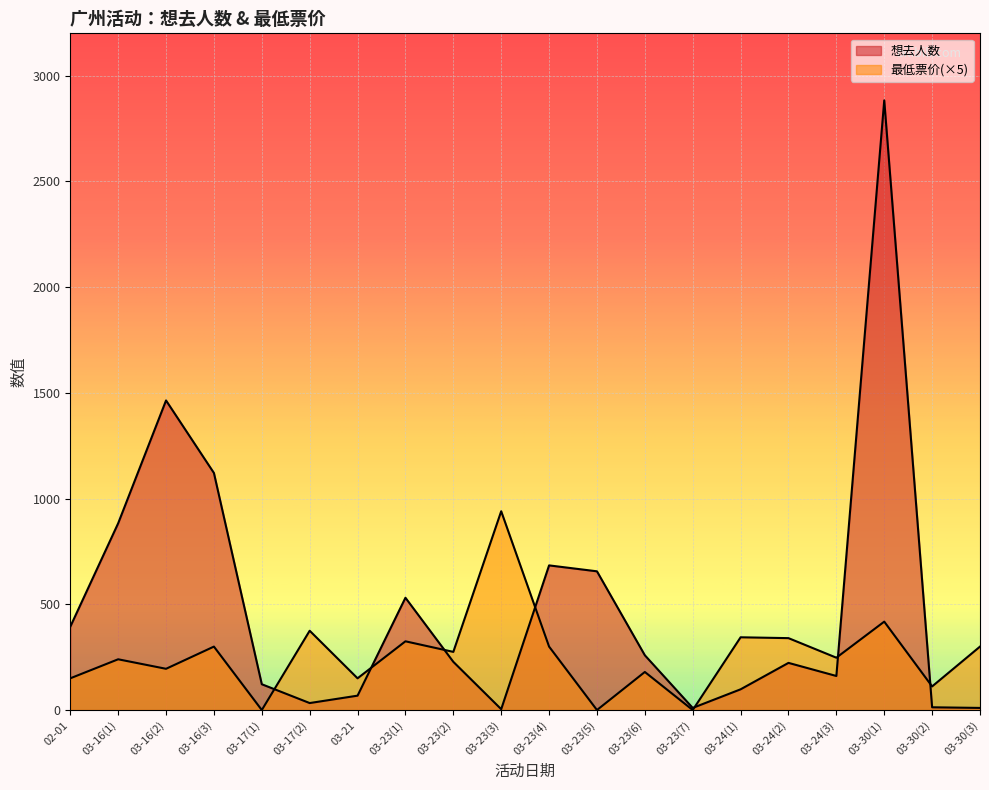

What is the label of the 17th point from the left?

03-24(3)